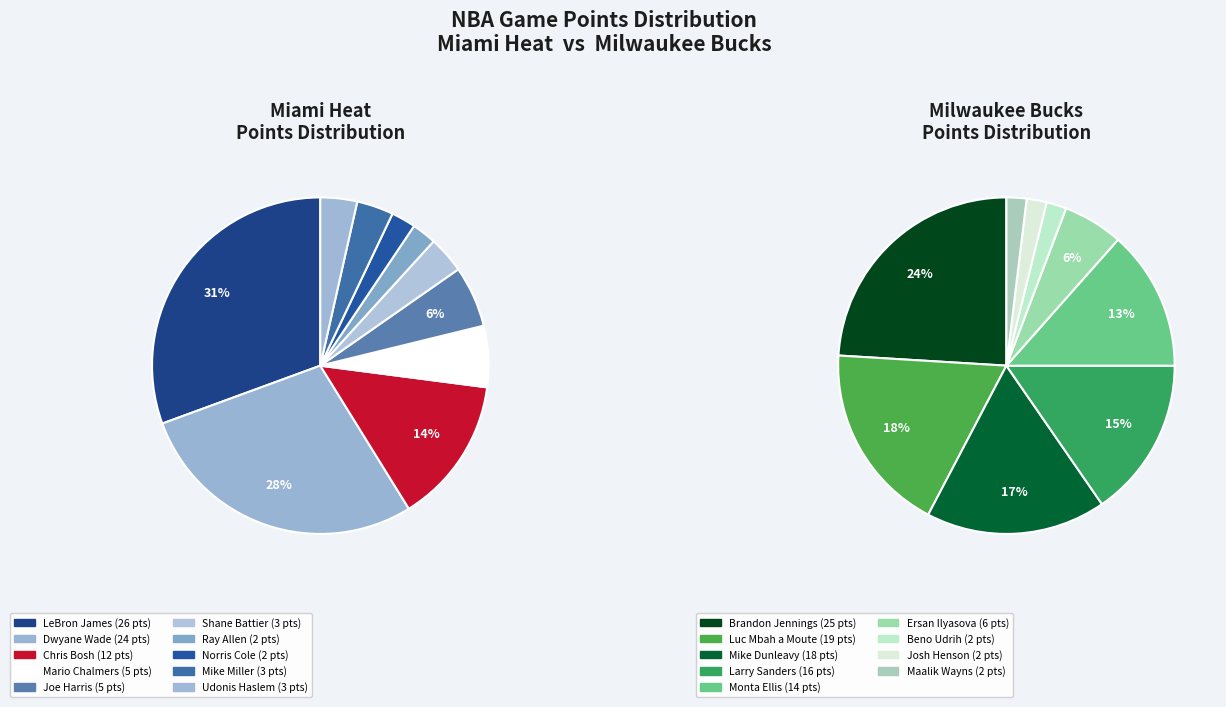

To the nearest percent, what is the difference between the largest and smallest slice percentages?

28%